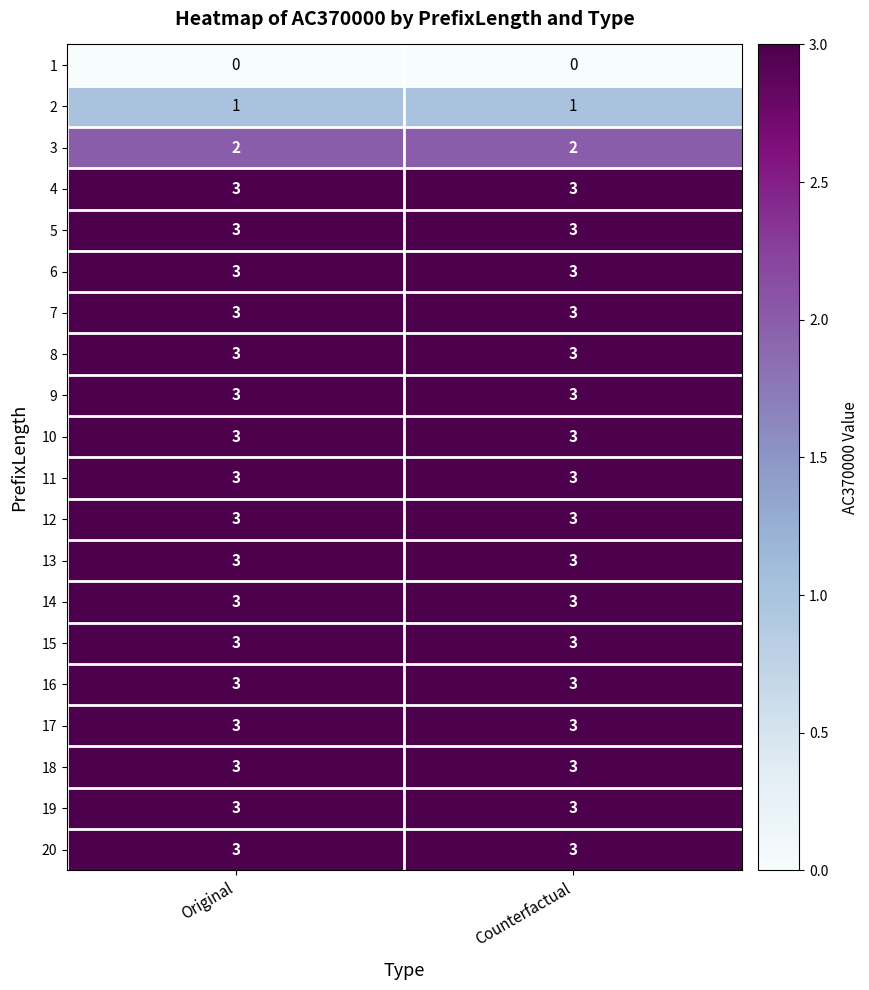

What is the sum of all 7 values?

6